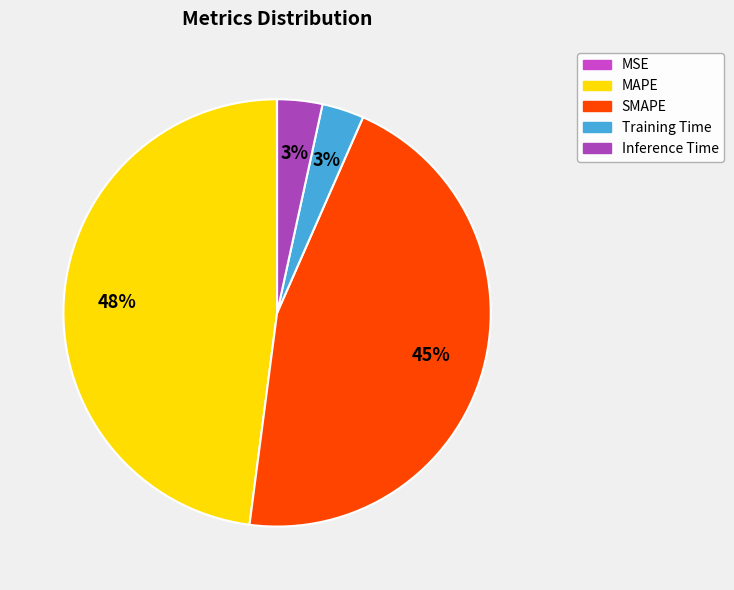

Does any single category account for the majority?

No